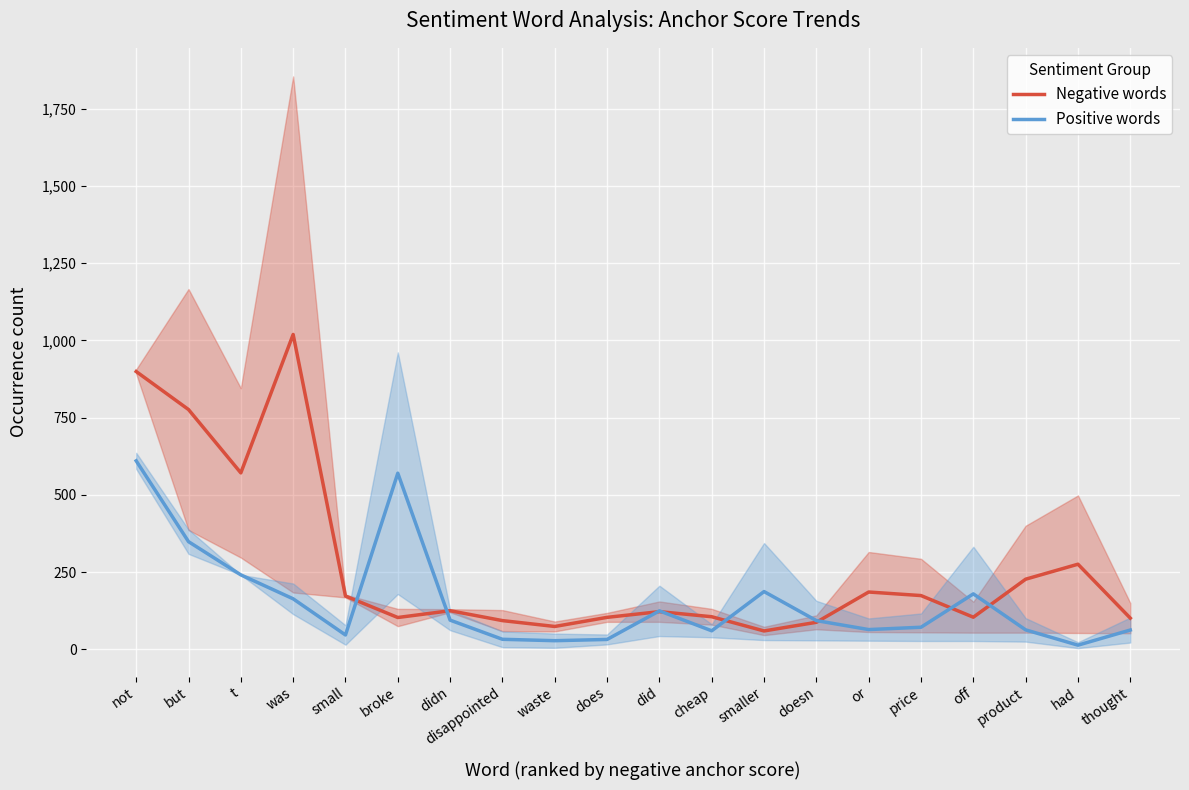

True or false: Positive words and Negative words intersect in this chart.

True